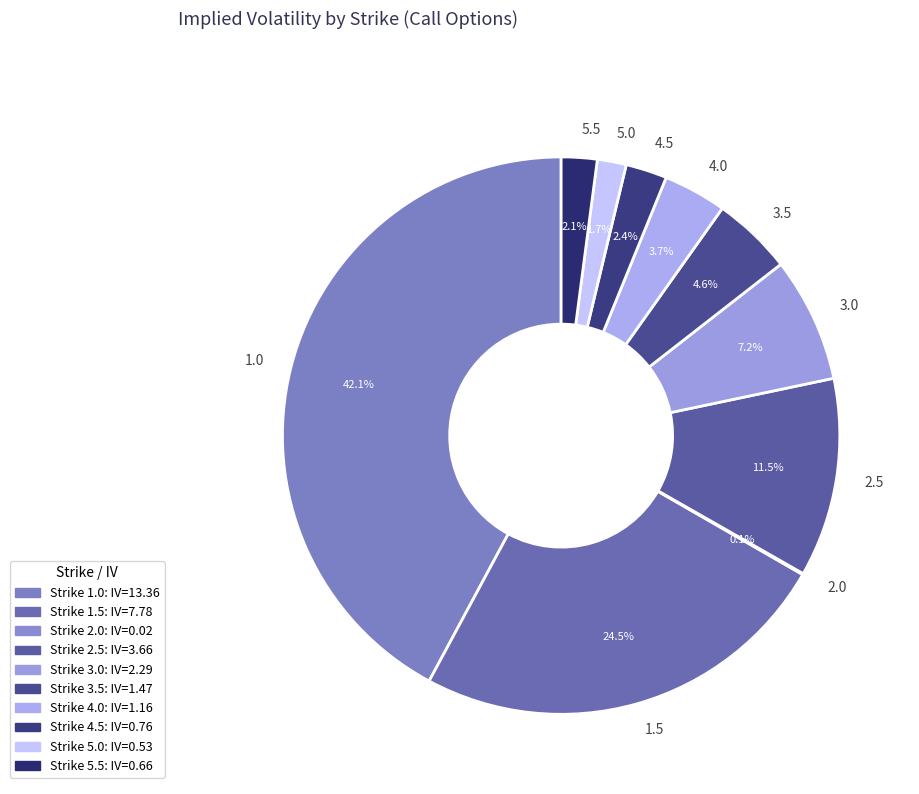

Between 1.0 and 3.5, which is larger?

1.0